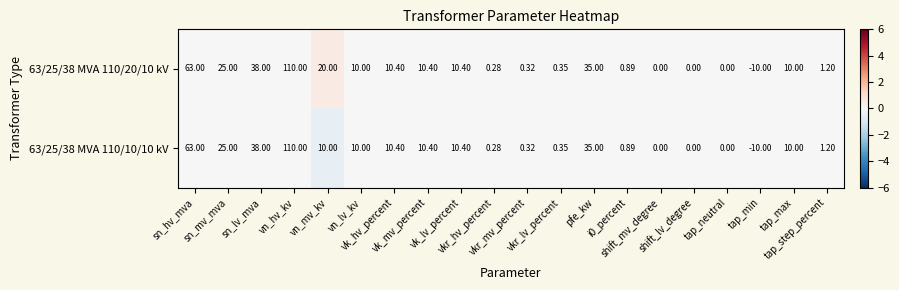

List the series in order of their peak value, highest first.

63/25/38 MVA 110/20/10 kV, 63/25/38 MVA 110/10/10 kV